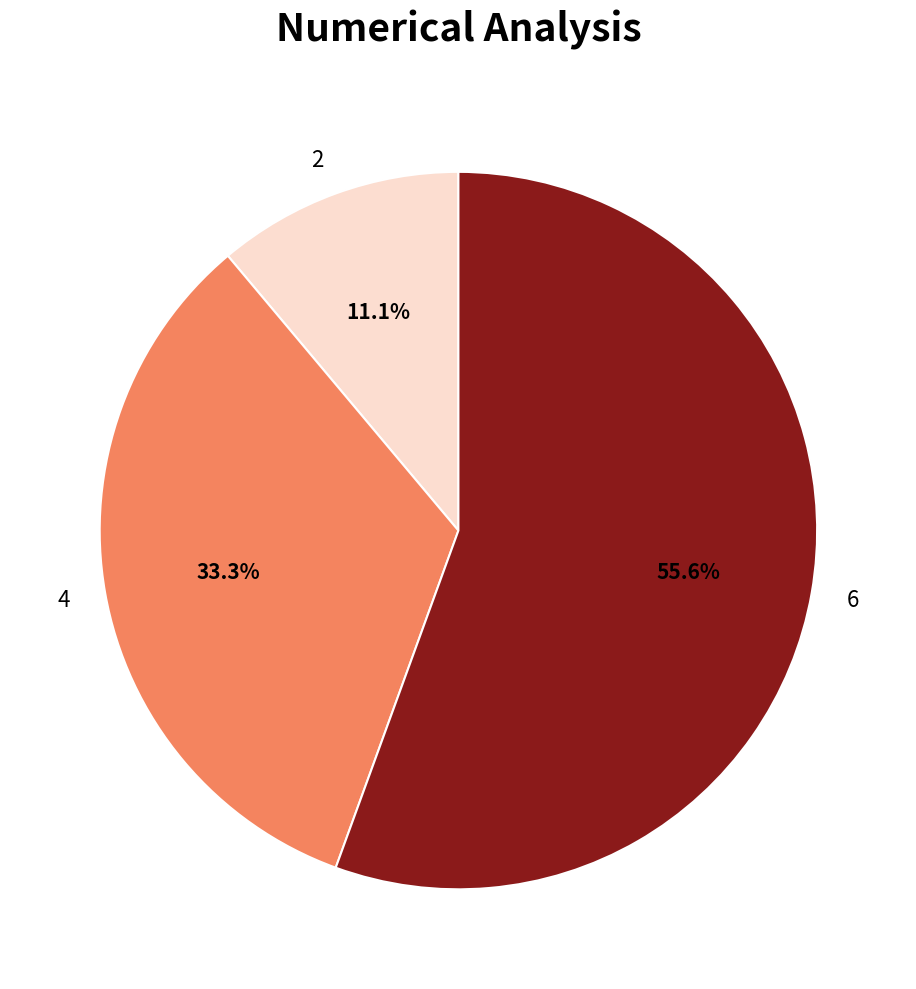

Which category has the smallest portion of the pie?

2